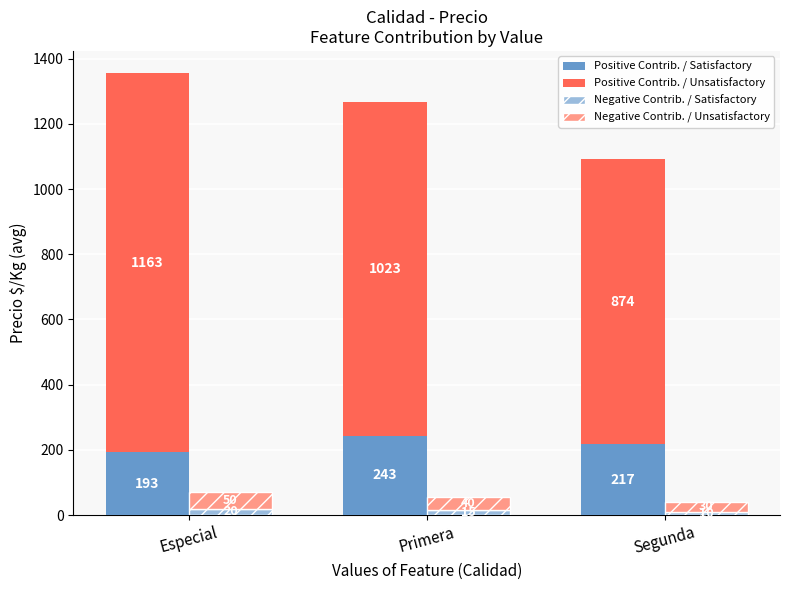

Count the Negative Contrib. / Satisfactory values in the range 10 to 20.

3